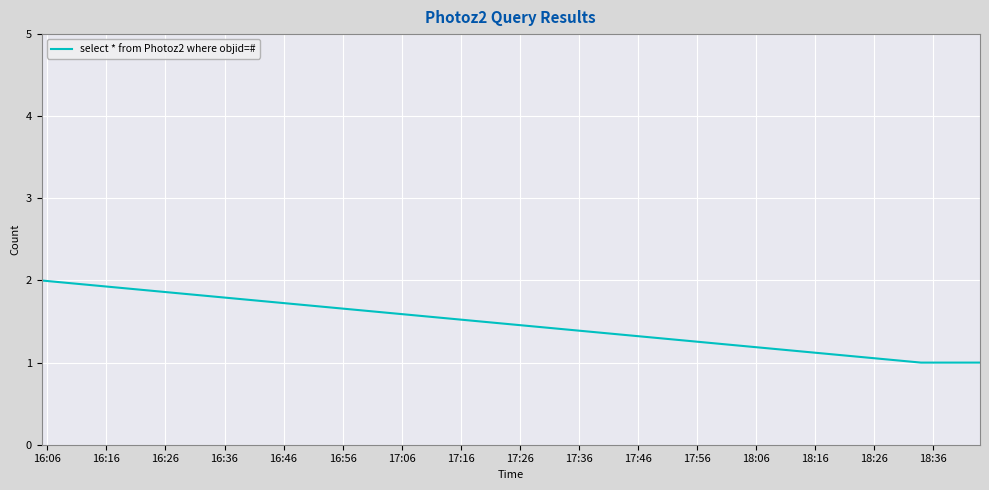

What is the sum of all values?

4